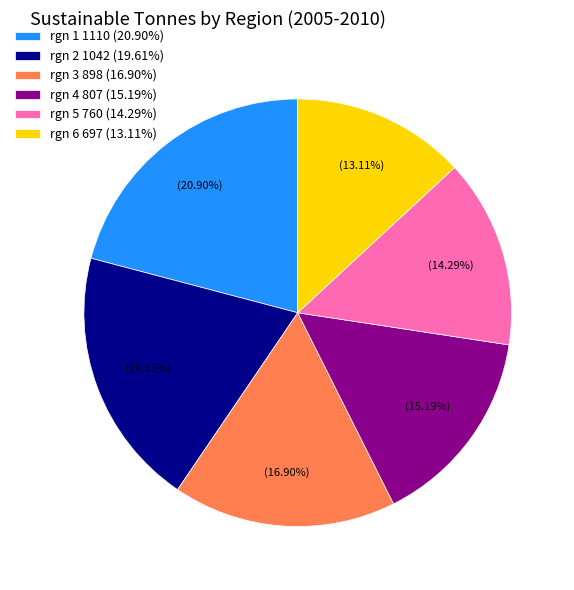

Is rgn 1 the majority of the pie?

No